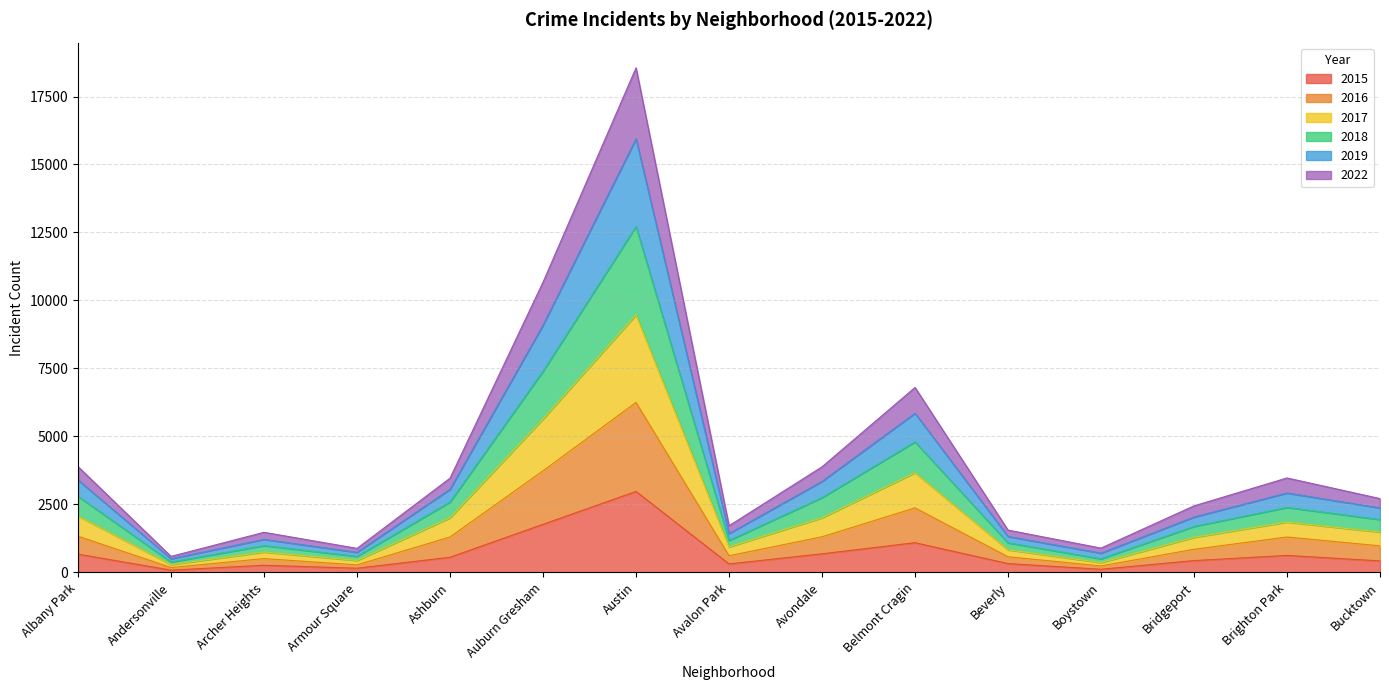

List the series in order of their overall mean, lowest first.

2015, 2016, 2017, 2022, 2018, 2019